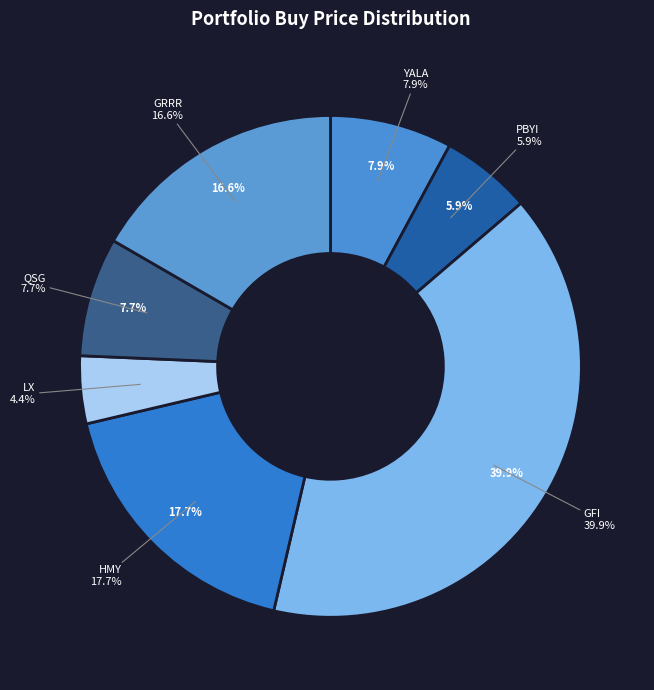

Combined, do YALA and LX account for over 50%?

No